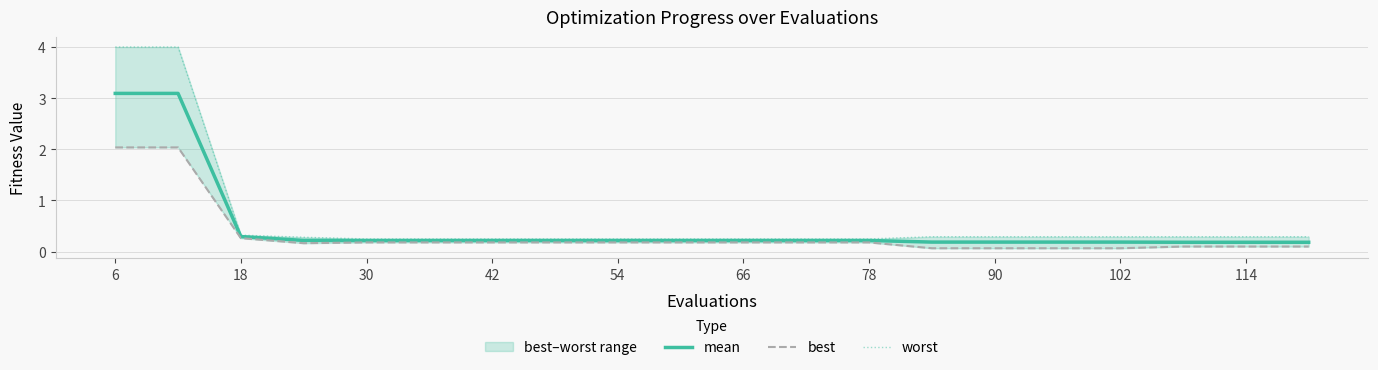

The mean series shows 0.2 at 102. True or false?

True